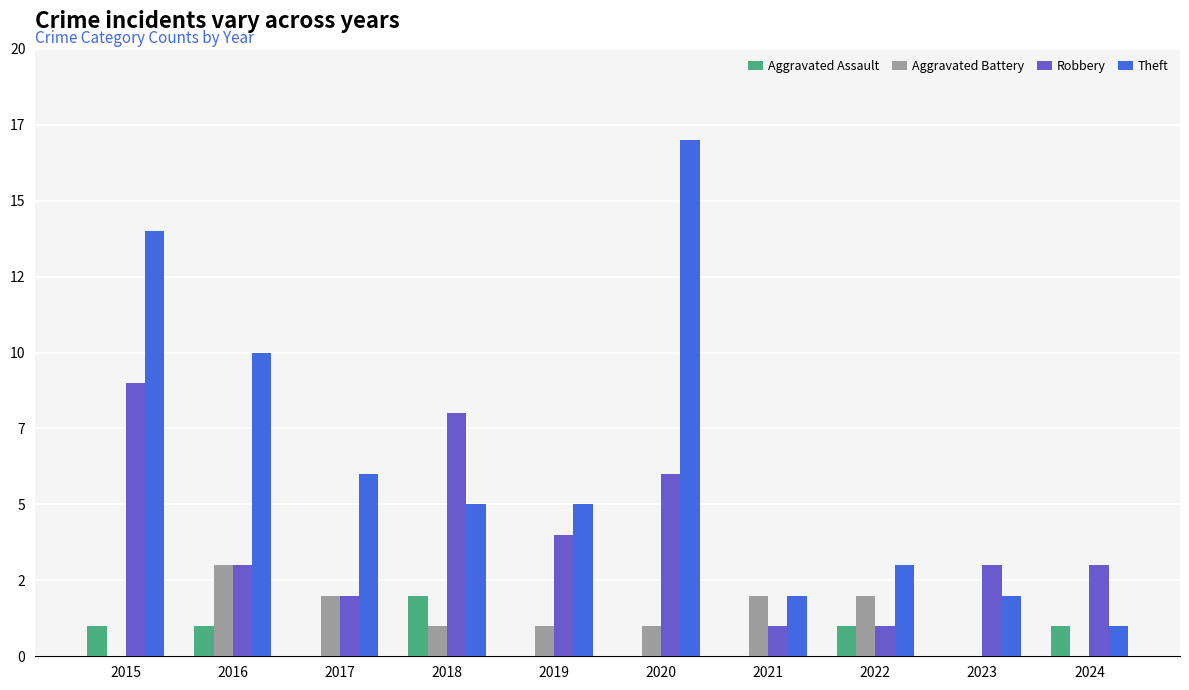

Which series has the widest spread of values?

Theft